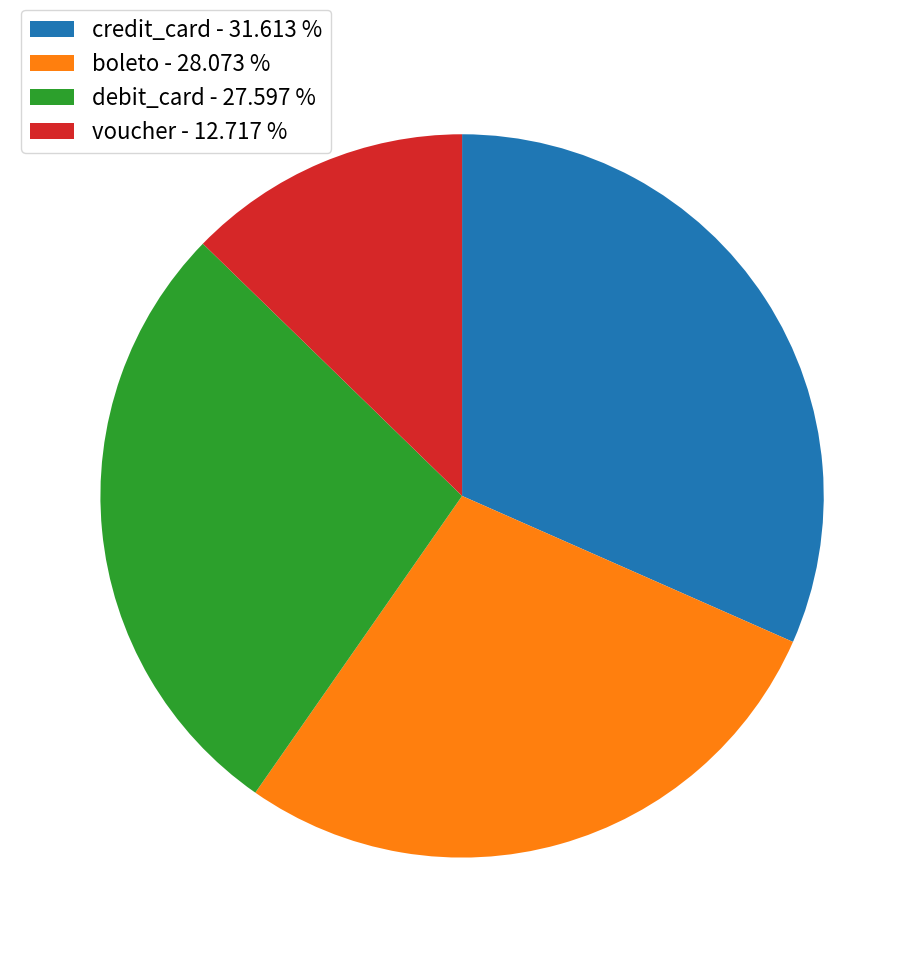

Which category has the biggest portion of the pie?

credit_card